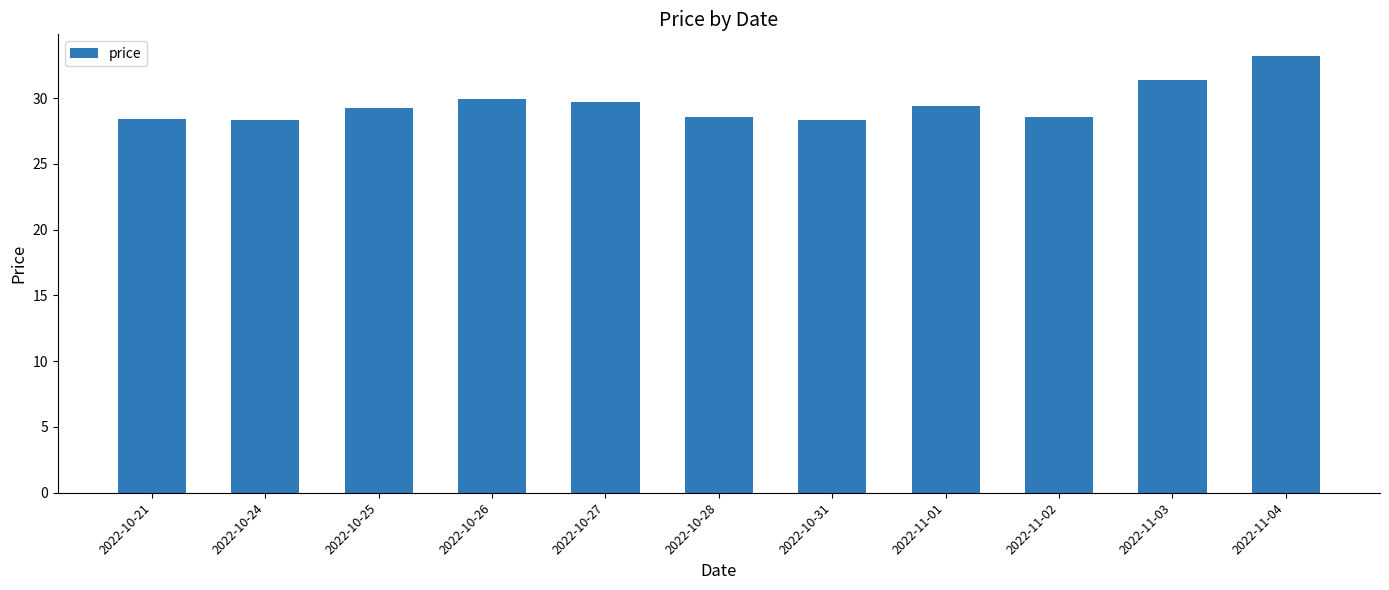

At which category does the chart reach its peak across all series?

2022-11-04